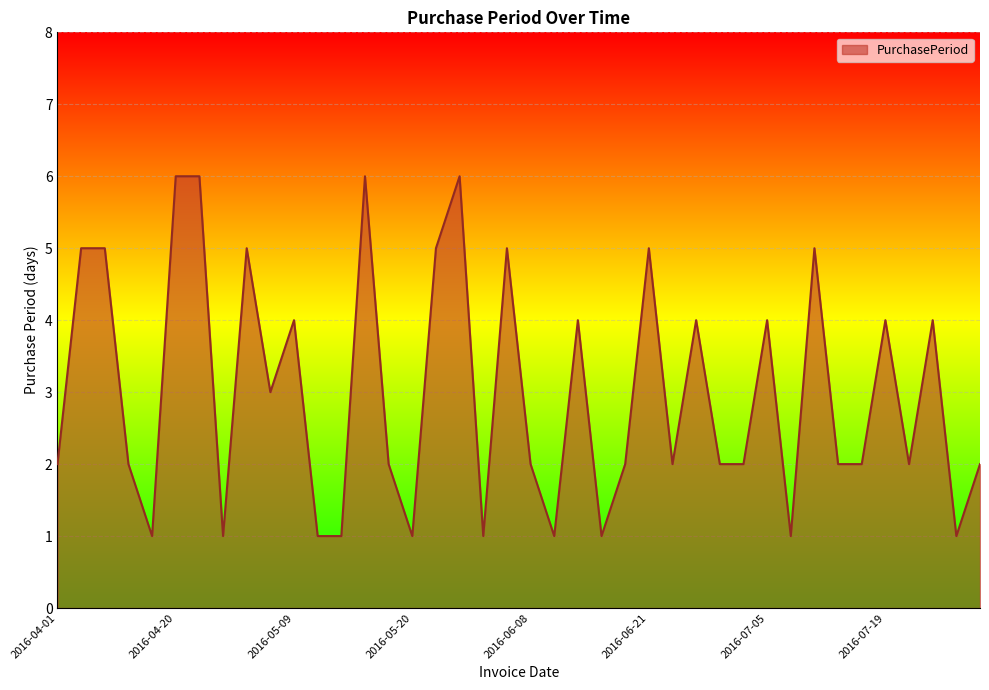

What is the difference between the maximum and minimum values?

5